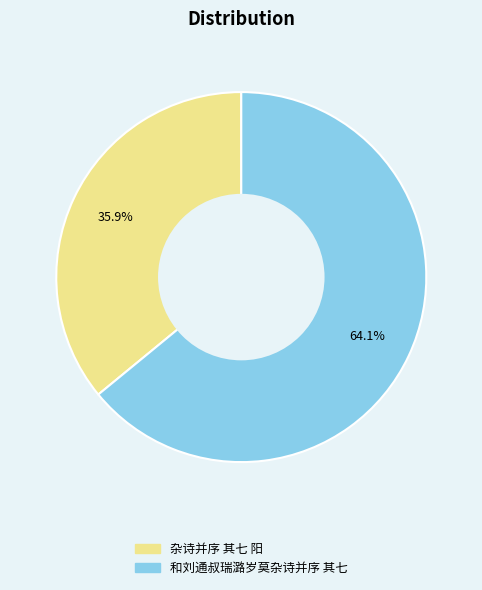

Which category has the smallest portion of the pie?

杂诗并序 其七 阳